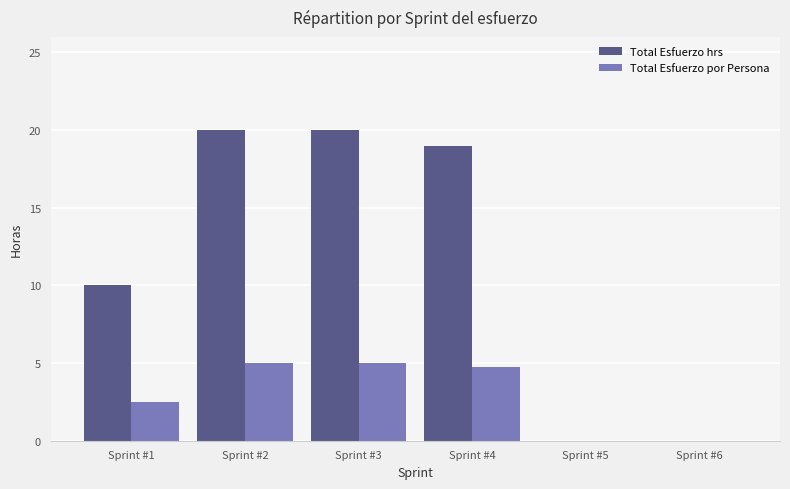

Which series changed the most between Sprint #1 and Sprint #3?

Total Esfuerzo hrs